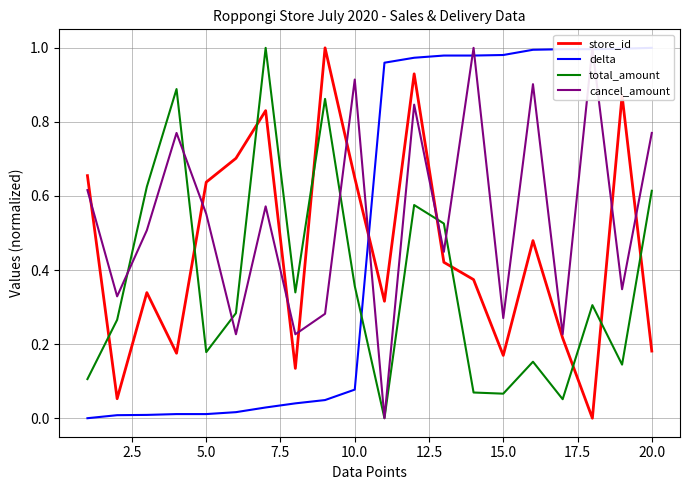

Reading right to left, list all the values displayed in this chart.

store_id: 0.2	0.9	0.0	0.2	0.5	0.2	0.4	0.4	0.9	0.3	0.6	1.0	0.1	0.8	0.7	0.6	0.2	0.3	0.1	0.7
delta: 1.0	1.0	1.0	1.0	1.0	1.0	1.0	1.0	1.0	1.0	0.1	0.0	0.0	0.0	0.0	0.0	0.0	0.0	0.0	0.0
total_amount: 0.6	0.1	0.3	0.1	0.2	0.1	0.1	0.5	0.6	0.0	0.4	0.9	0.3	1.0	0.3	0.2	0.9	0.6	0.3	0.1
cancel_amount: 0.8	0.3	1.0	0.2	0.9	0.3	1.0	0.4	0.8	0.0	0.9	0.3	0.2	0.6	0.2	0.6	0.8	0.5	0.3	0.6